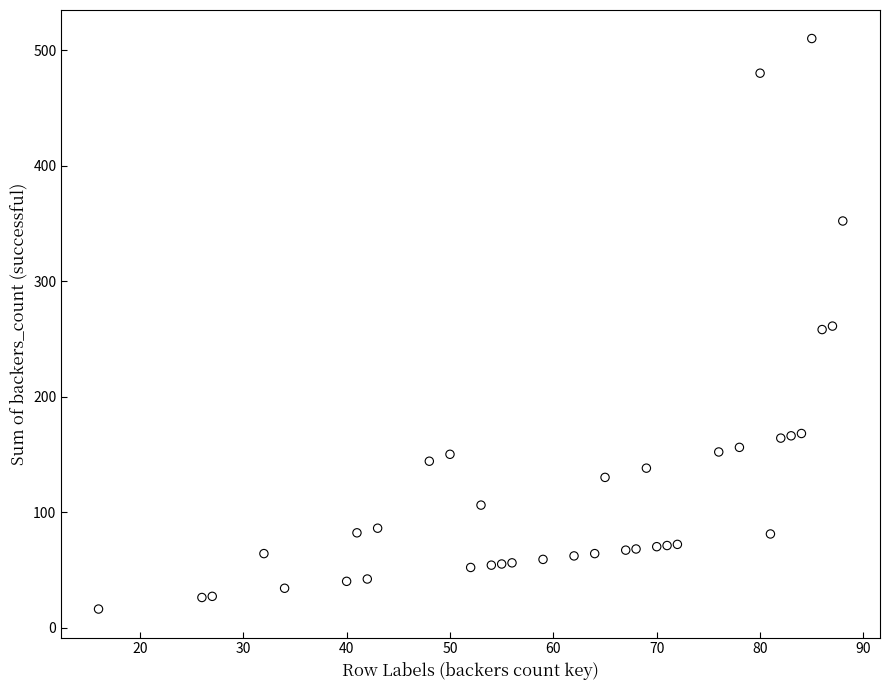

What is the range of Y values (max minus min)?

494